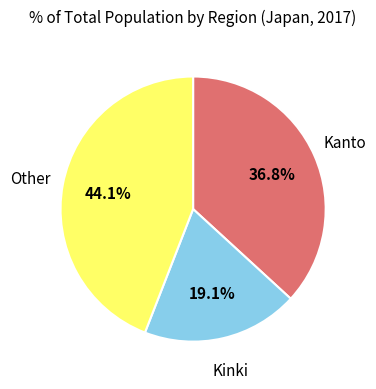

Is there any slice that represents more than half of the pie?

No